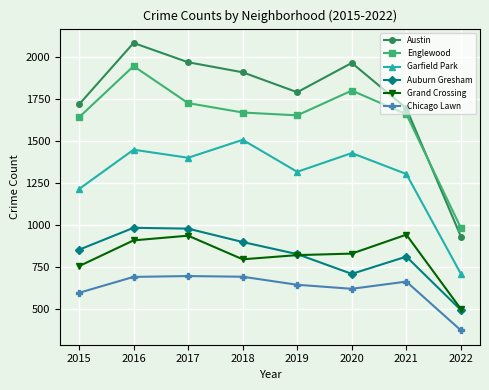

Which label corresponds to the largest value in the chart?

2016